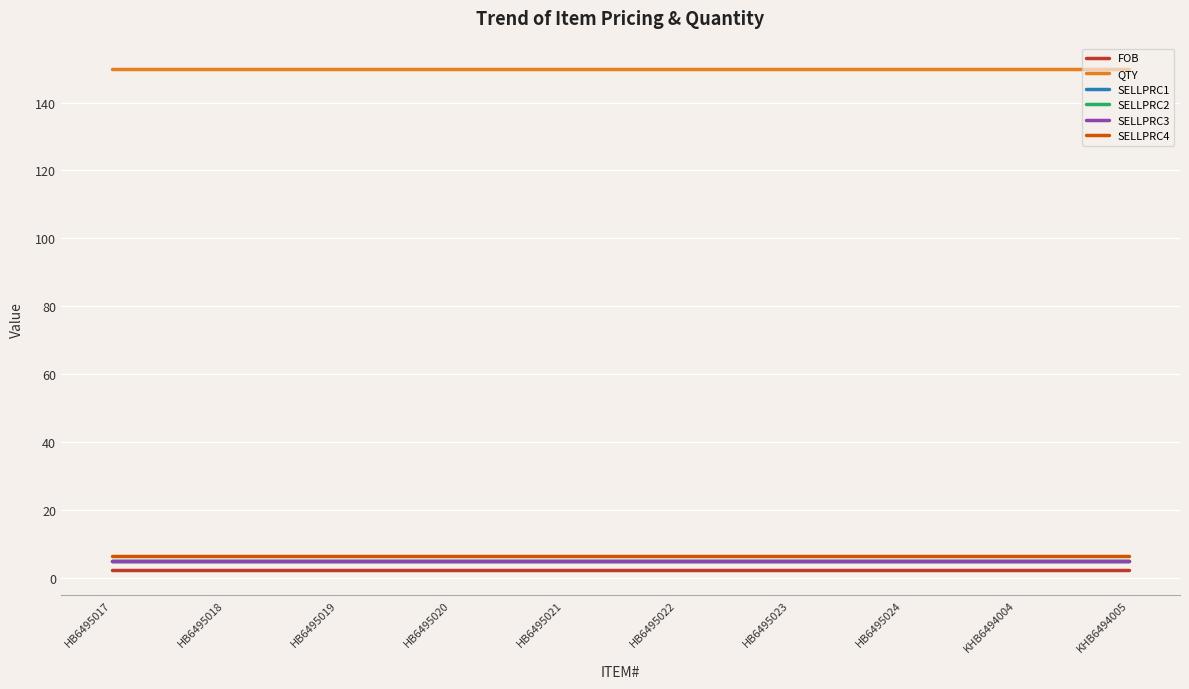

Does the chart have visible grid lines?

Yes